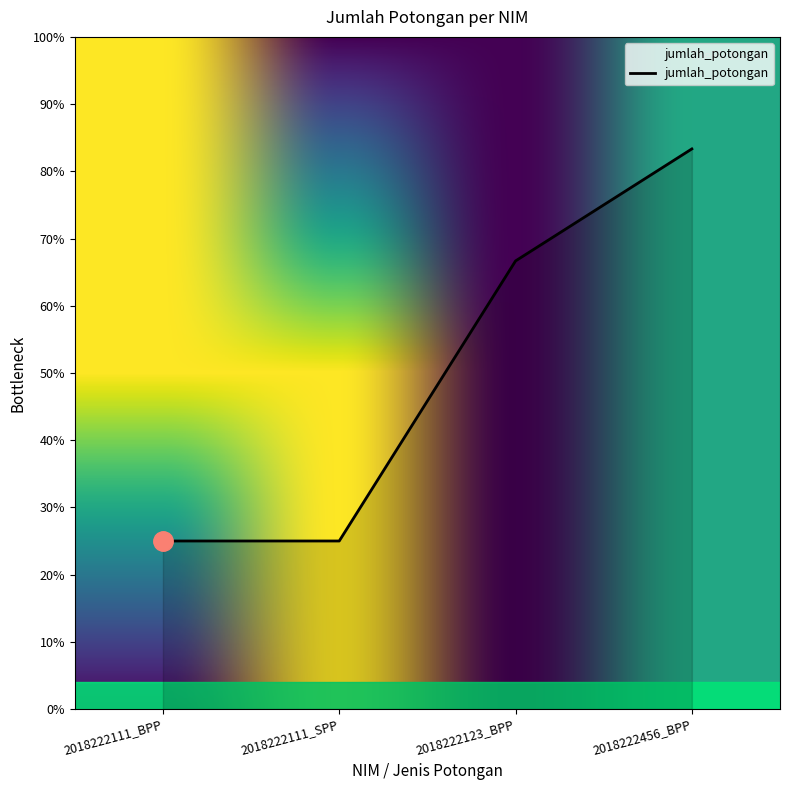

True or false: there are more than 2 points higher than both neighbors.

False